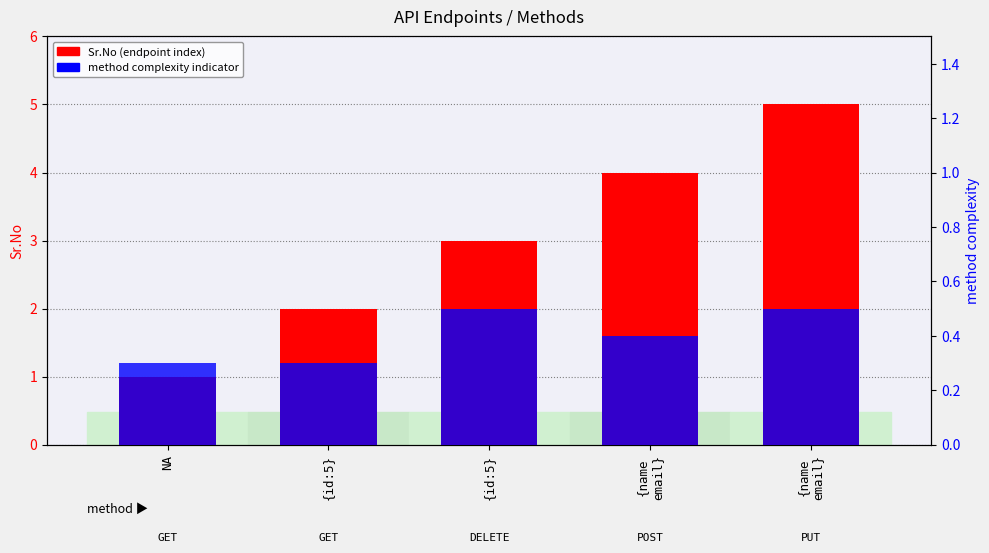

Where does the Sr.No (endpoint index) series first go above 3?

{name
email}